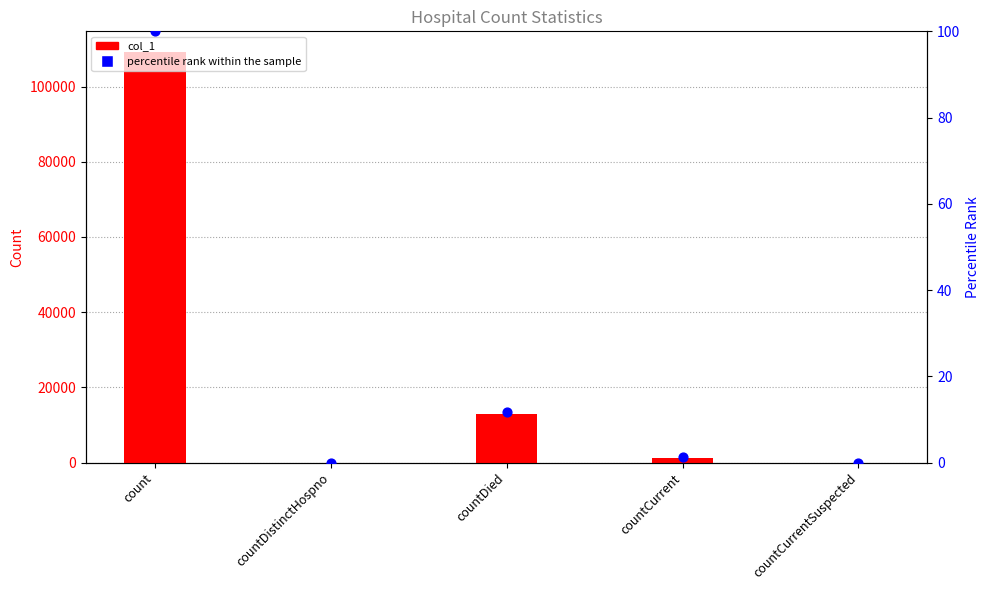

What is the total value across all series at count?

109313.0